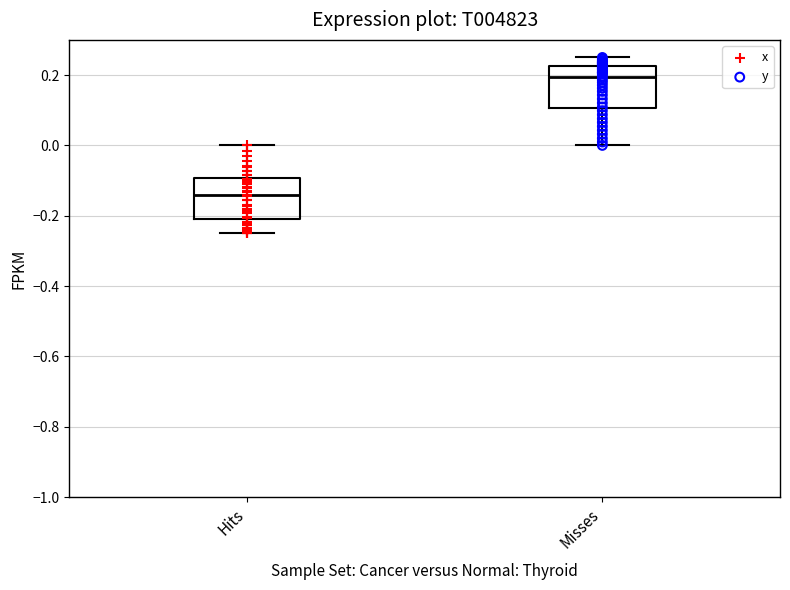

Reading left to right, transcribe this box plot: for each box, give where its median line is, the range the box spans, and where its two whiskers end, as read against the y-axis. The values are not printed on the chart, so give them approximately, as read against the axis.

Hits: median -0.14, box -0.20 to -0.10, whiskers -0.24 to 0.00
Misses: median 0.20, box 0.10 to 0.22, whiskers 0.00 to 0.26